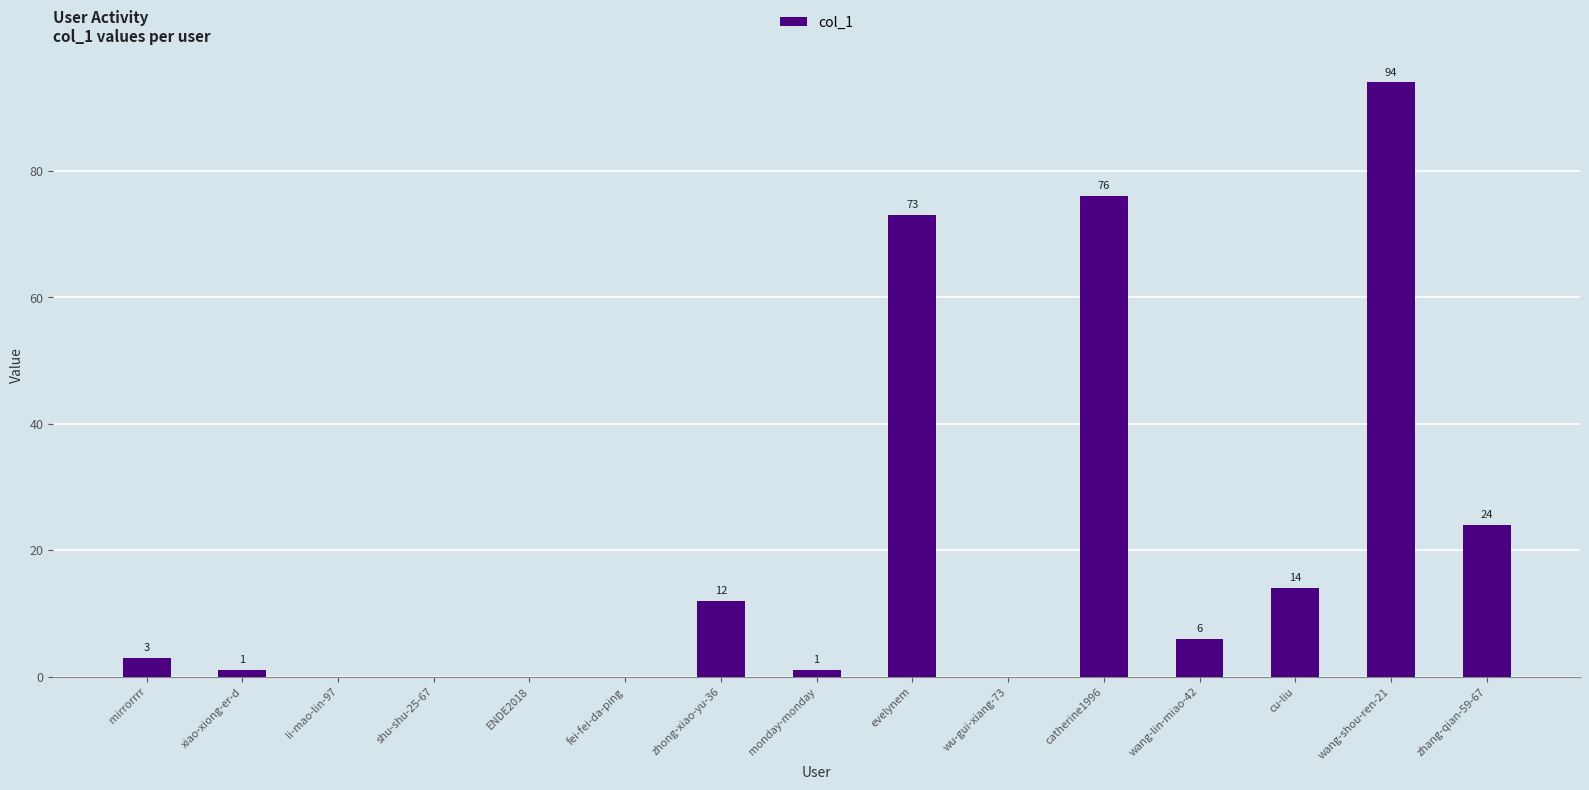

Is it true that the value at zhang-qian-59-67 is 10?

False